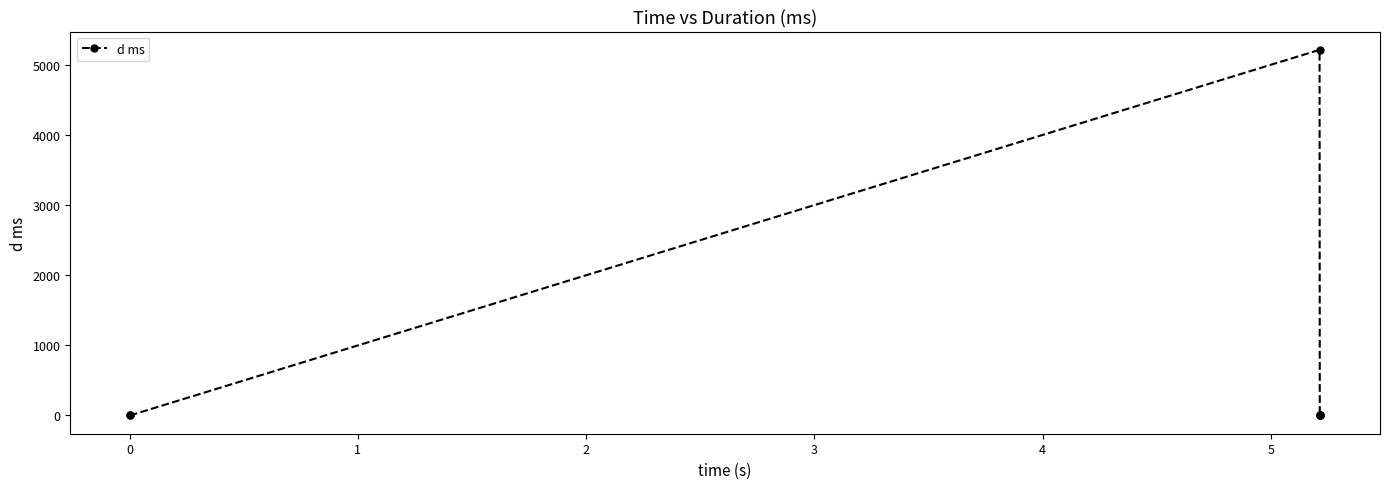

True or false: the data has more than 0 interior local peaks.

True